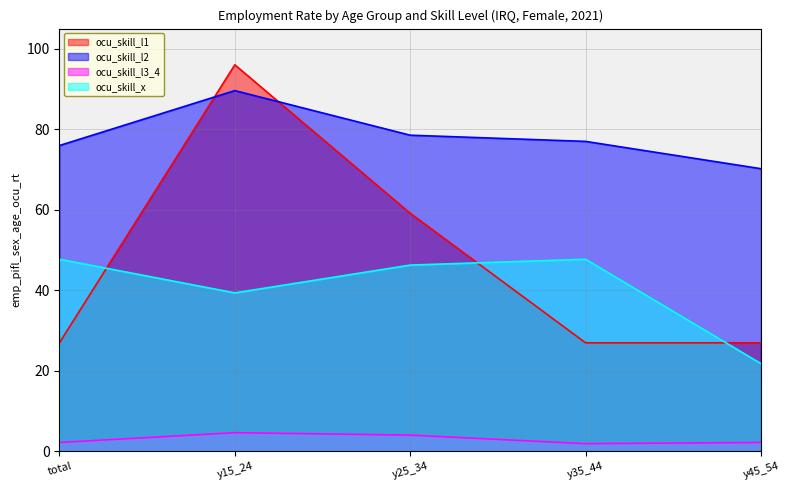

What is the smallest value displayed?

1.8